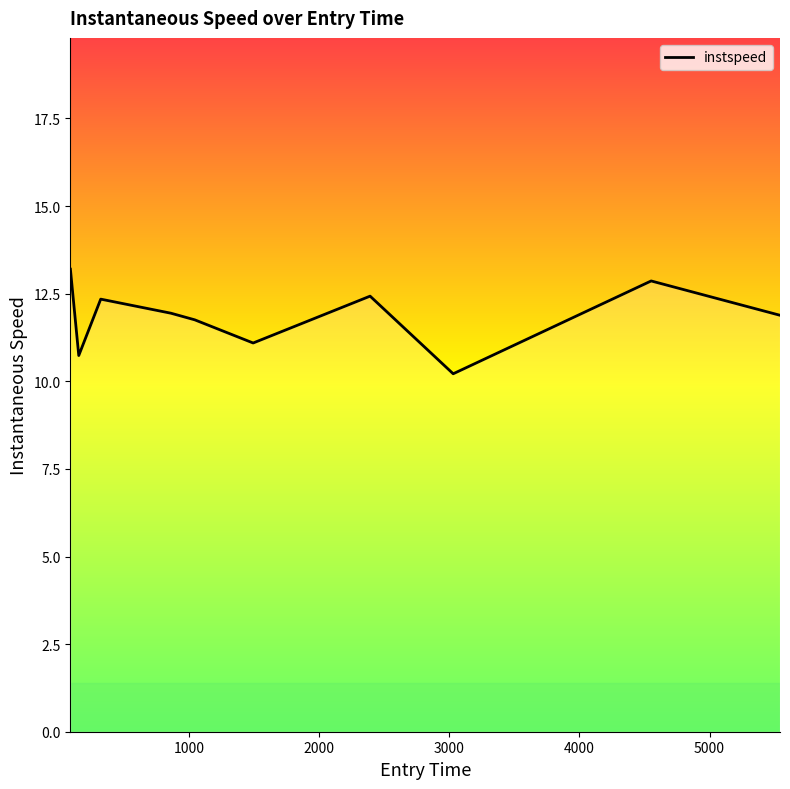

Reading right to left, what are all the values shown in this chart?

11.9	12.9	10.2	12.4	11.1	11.8	11.9	12.3	10.7	13.2